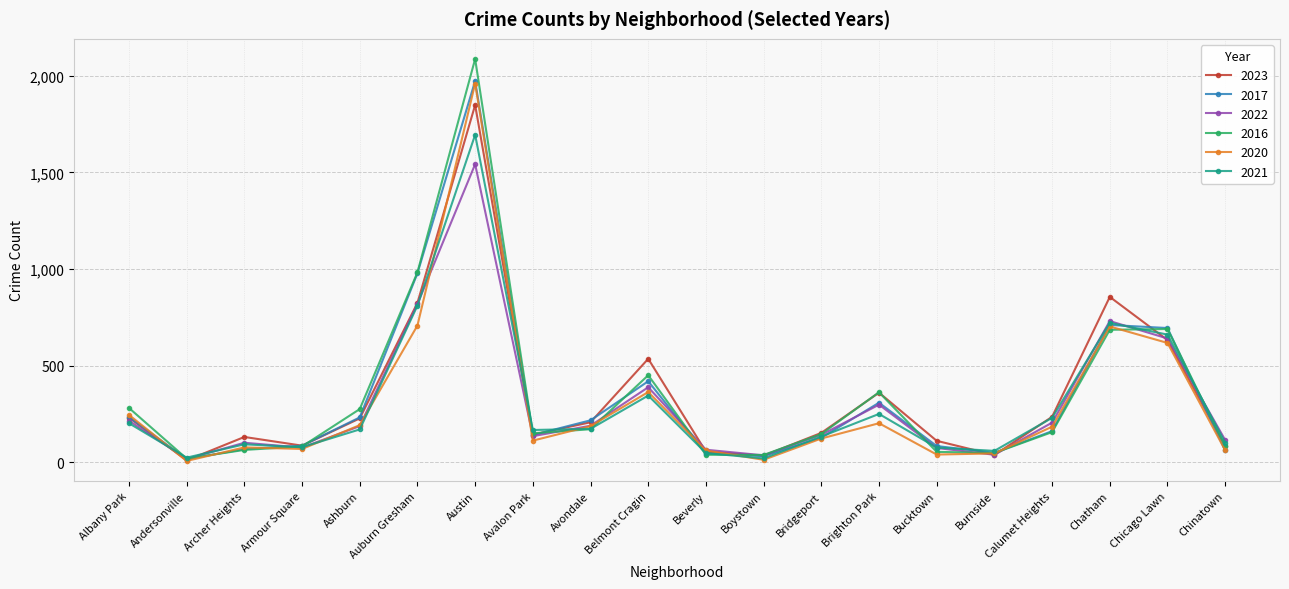

Between Albany Park and Chicago Lawn, which series saw the biggest shift?

2017